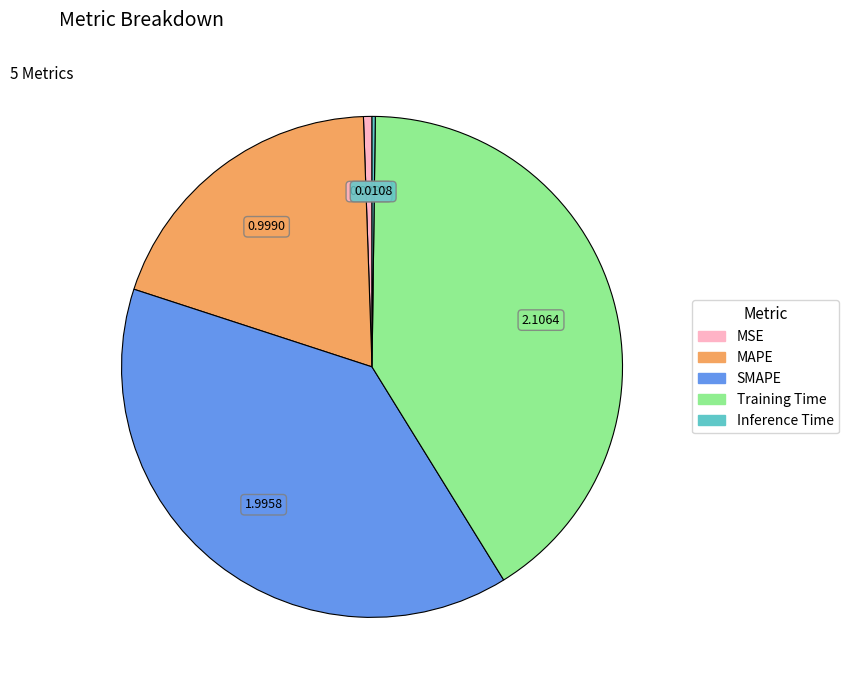

Combined, do SMAPE and MAPE account for over 50%?

Yes